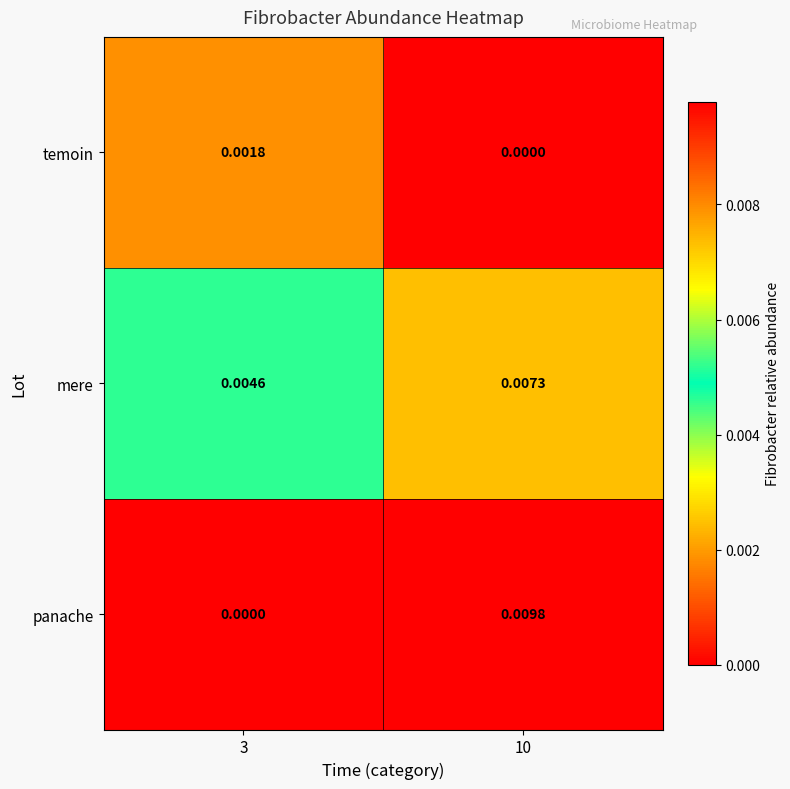

Which series changed the most between 3 and 10?

panache